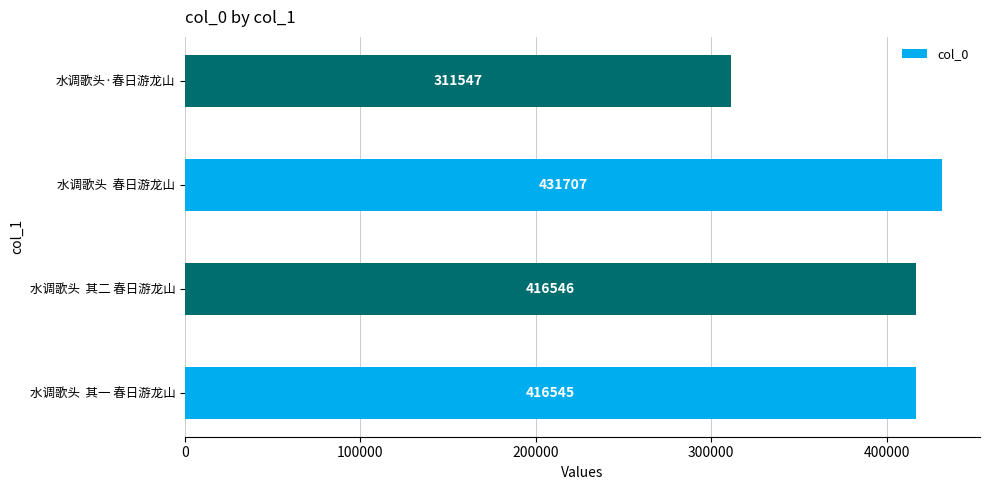

Rank the categories by value from highest to lowest.

水调歌头  春日游龙山, 水调歌头  其二 春日游龙山, 水调歌头  其一 春日游龙山, 水调歌头·春日游龙山